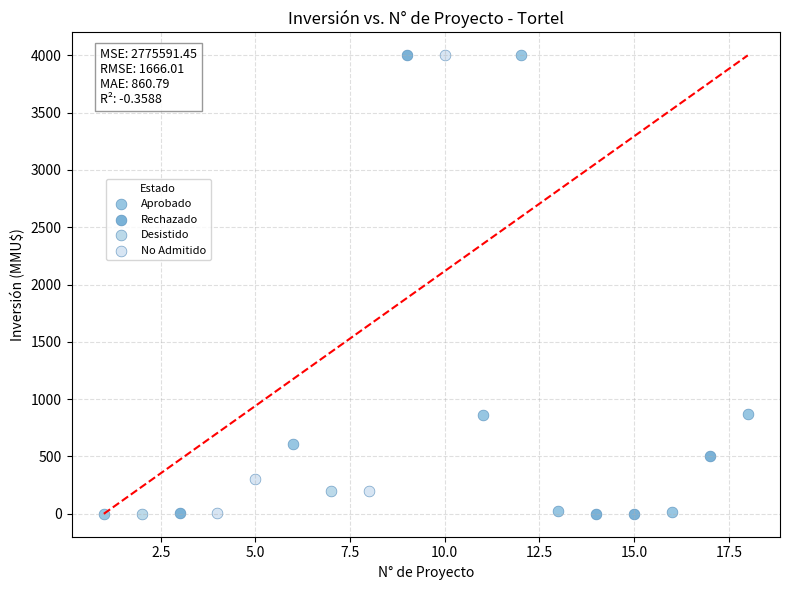

What are all the series names shown in the legend?

Aprobado, Rechazado, Desistido, No Admitido